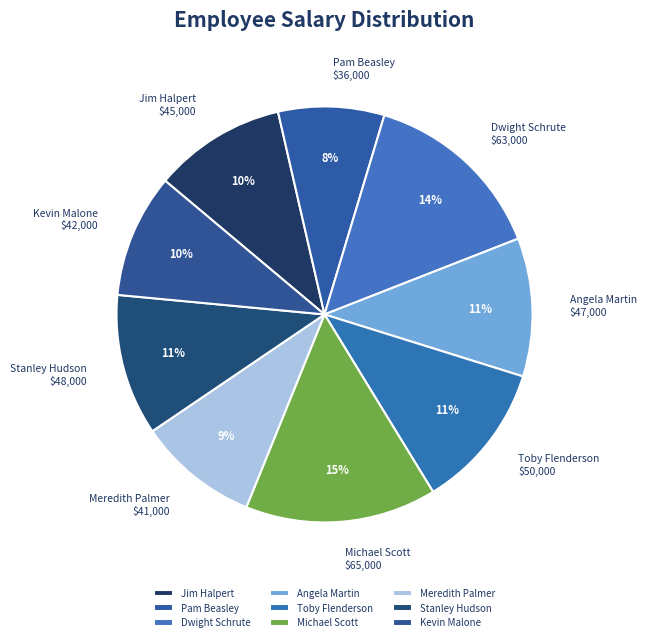

To the nearest percent, what is the difference between the largest and smallest slice percentages?

7%